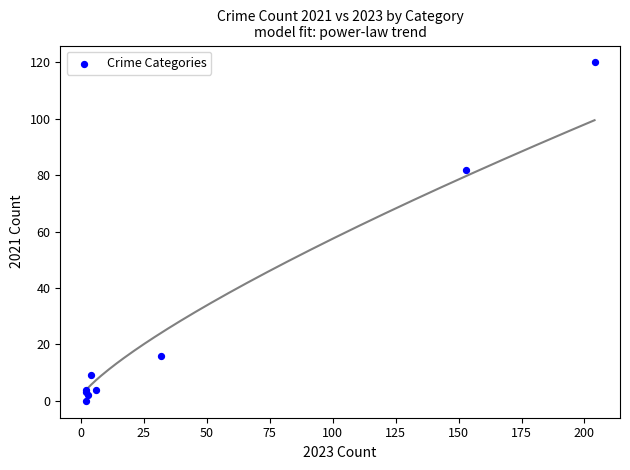

What Y value in the scatter plot is closest to 60?

82